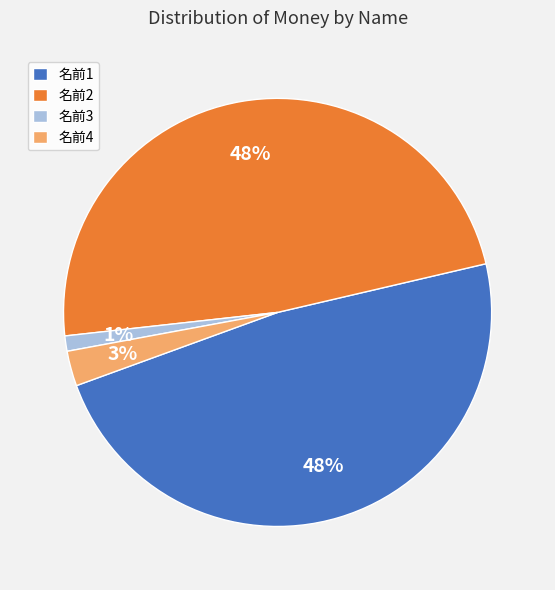

How many segments does this pie chart have?

4